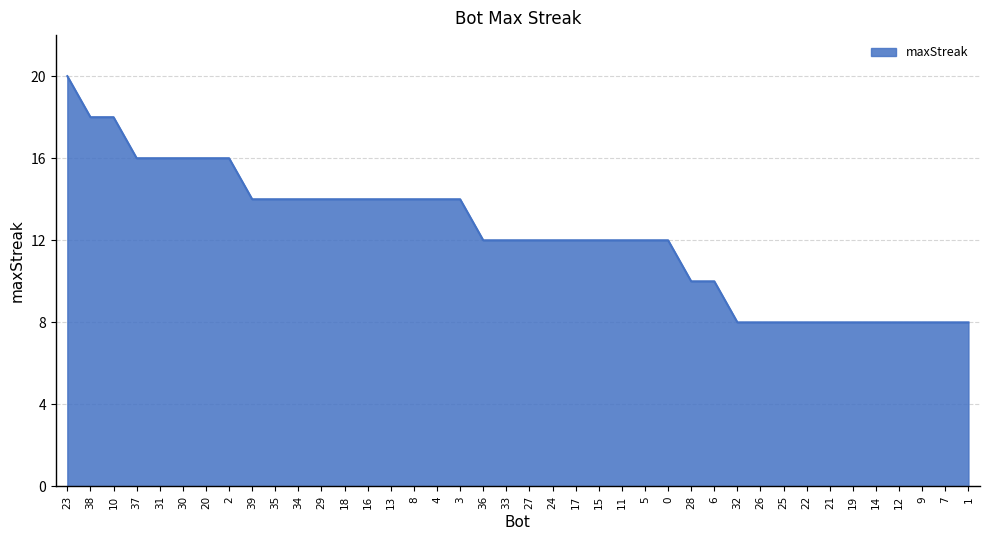

True or false: the data shows 14 at 35.

True